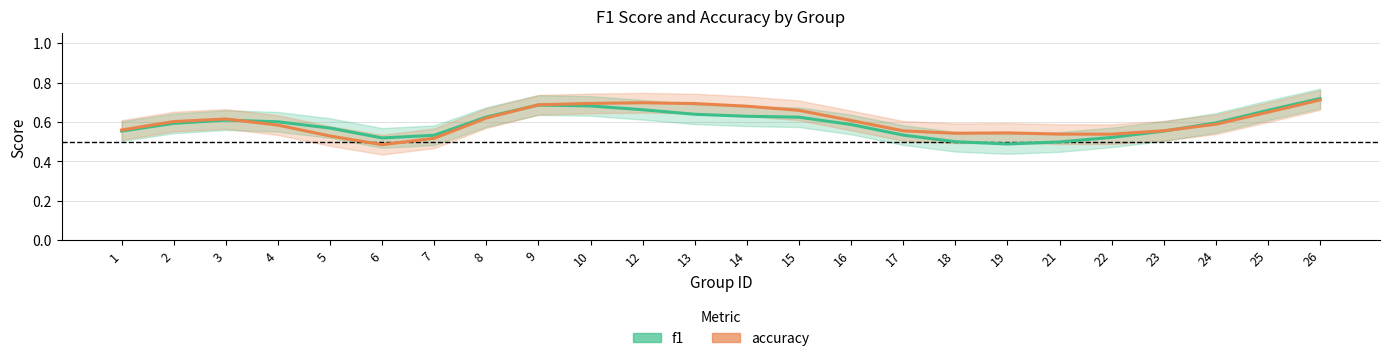

What are all the series names shown in the legend?

f1, accuracy